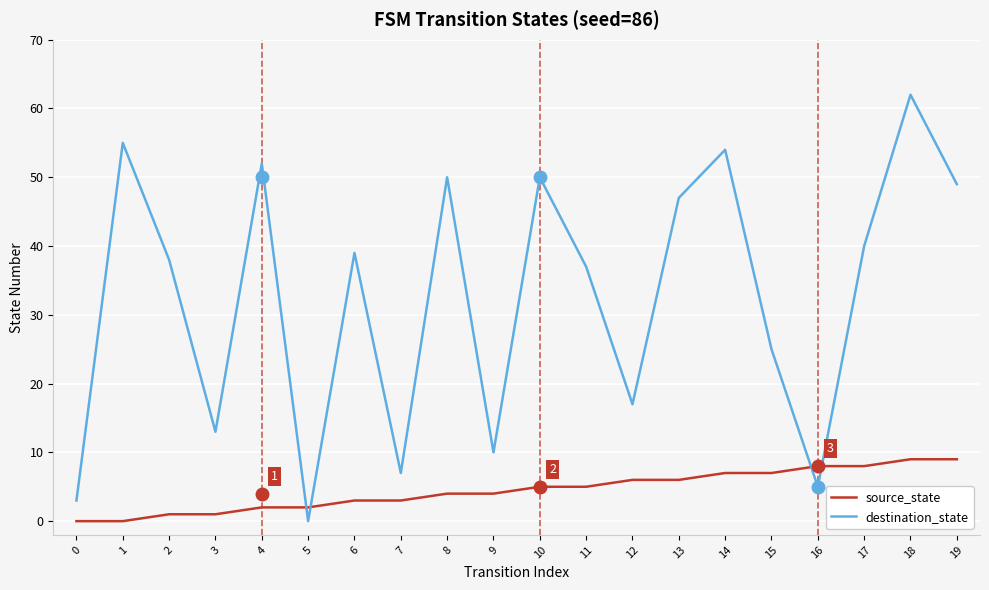

Rank the series by their maximum value, from highest to lowest.

destination_state, source_state